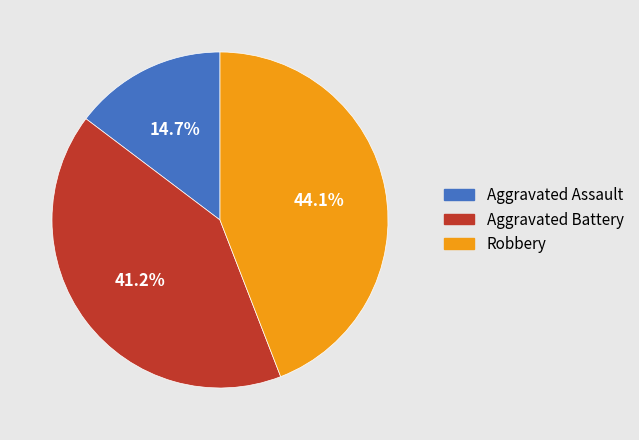

To the nearest percent, what is the combined percentage of Aggravated Battery and Aggravated Assault?

56%